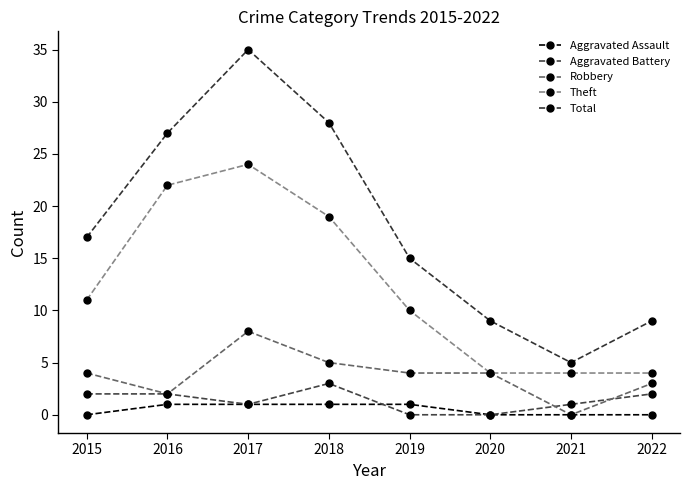

How many Theft values are between 4 and 22?

7